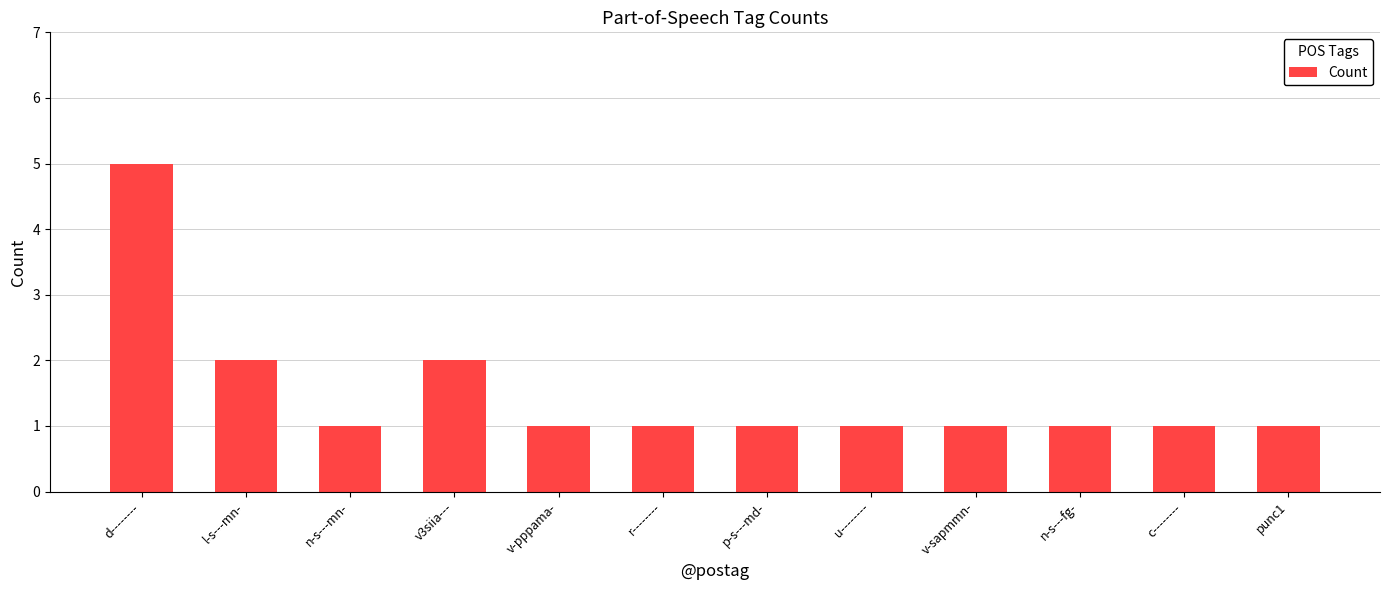

What is the difference between the maximum and second lowest values?

4